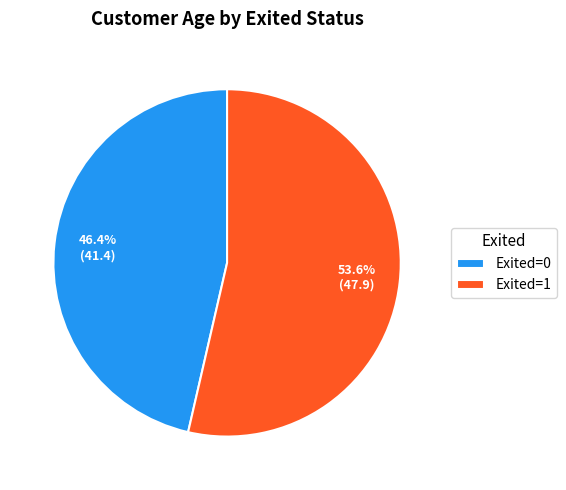

How many slices are in this pie chart?

2